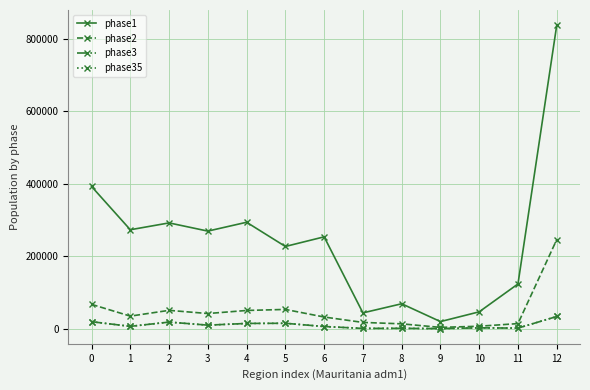

Is this an area chart (filled region under the line)?

No